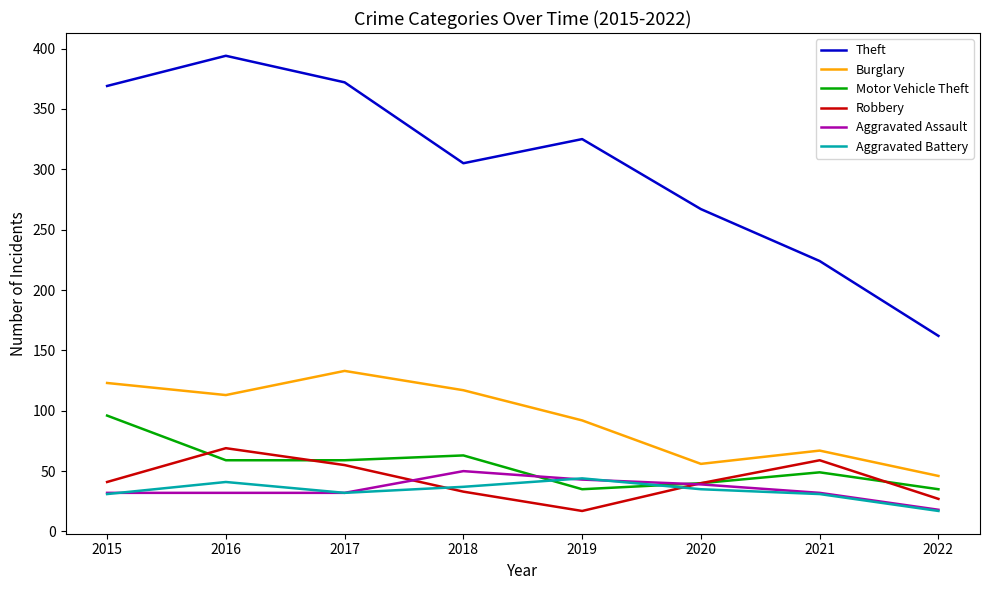

True or false: Motor Vehicle Theft and Burglary intersect in this chart.

False